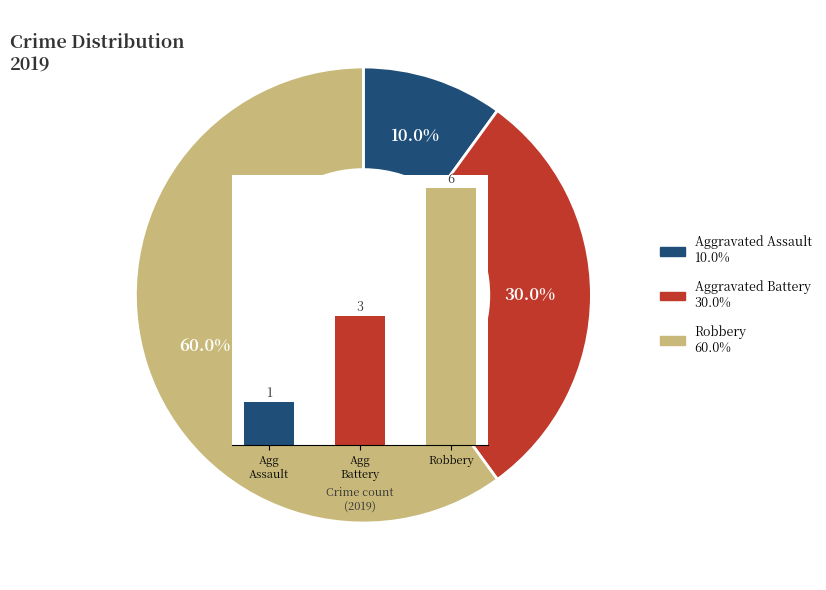

To the nearest percent, what portion does Agg
Assault represent?

10%